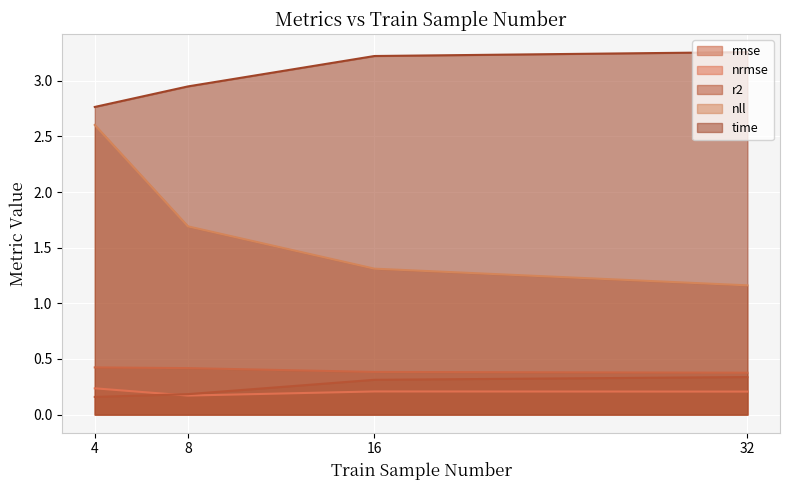

What is the maximum value for nrmse?

0.2